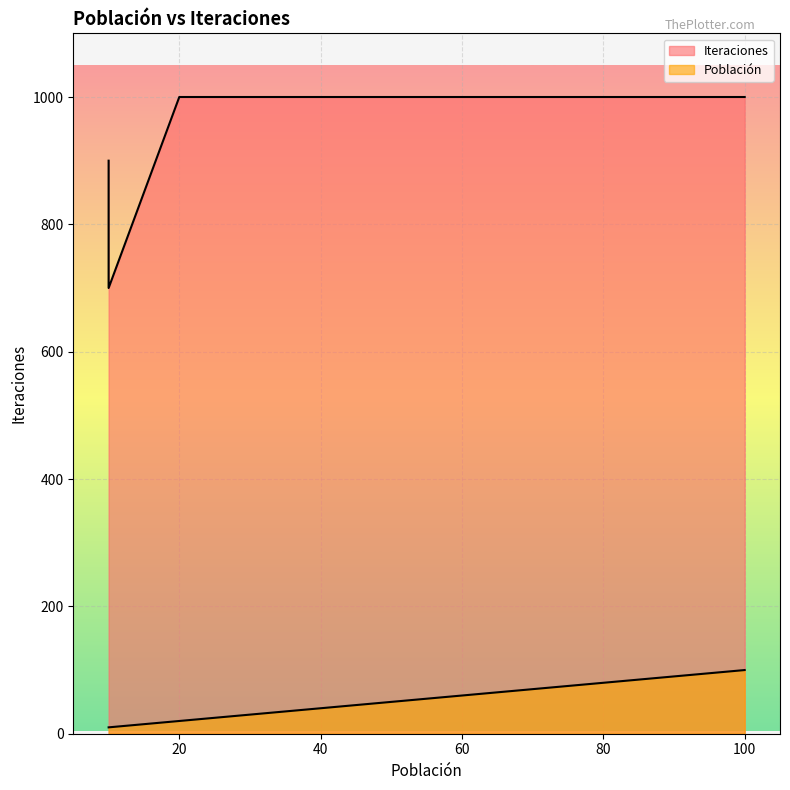

What is the sum of all Iteraciones values?

18600